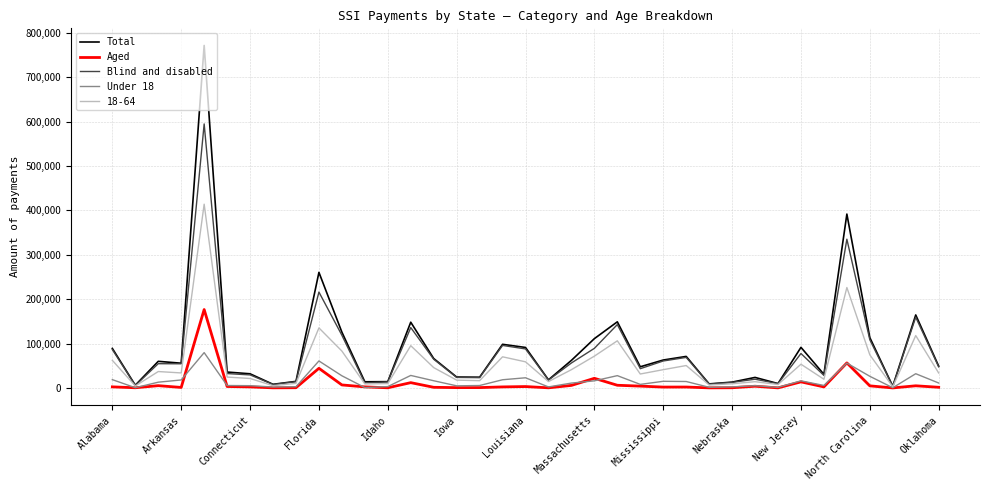

What is the difference between the maximum and minimum values in the Aged series?

176571